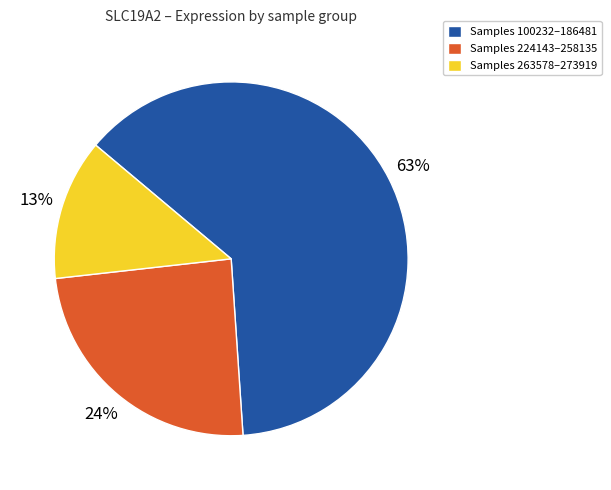

To the nearest percent, what is the difference between the largest and smallest slice percentages?

50%